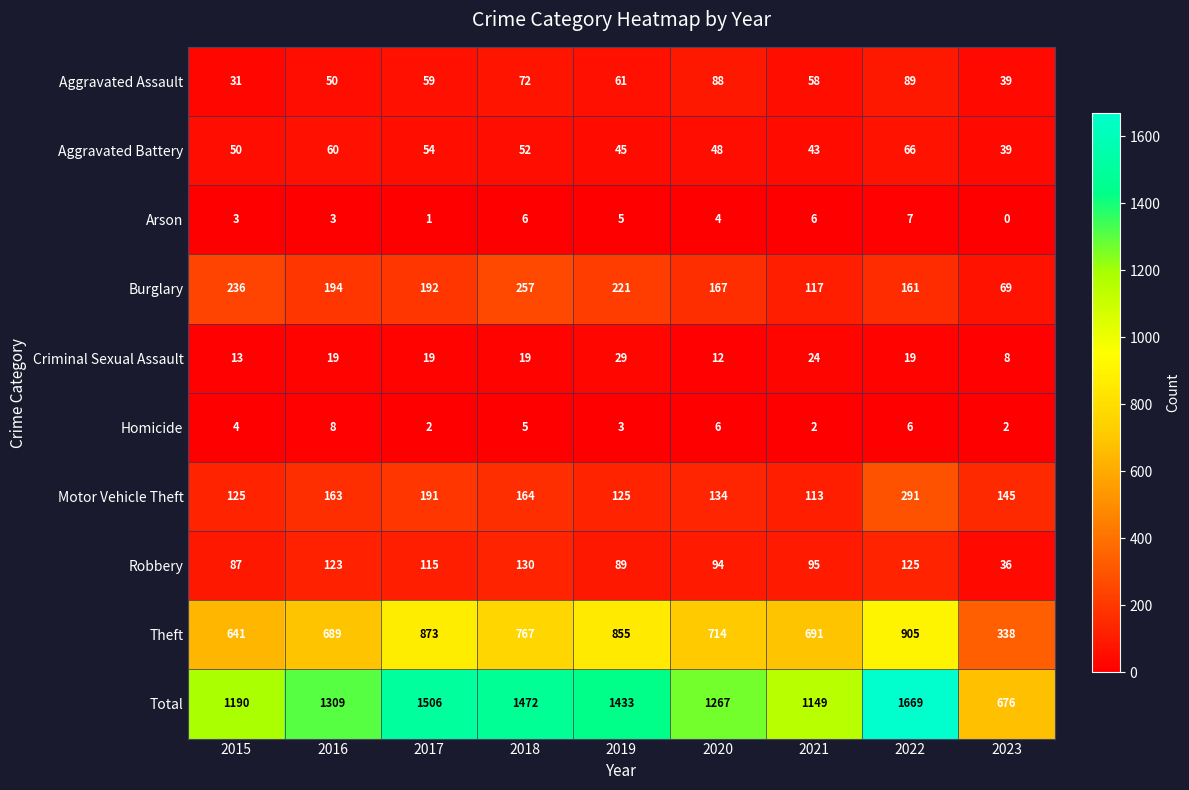

How many distinct data groups are displayed?

10